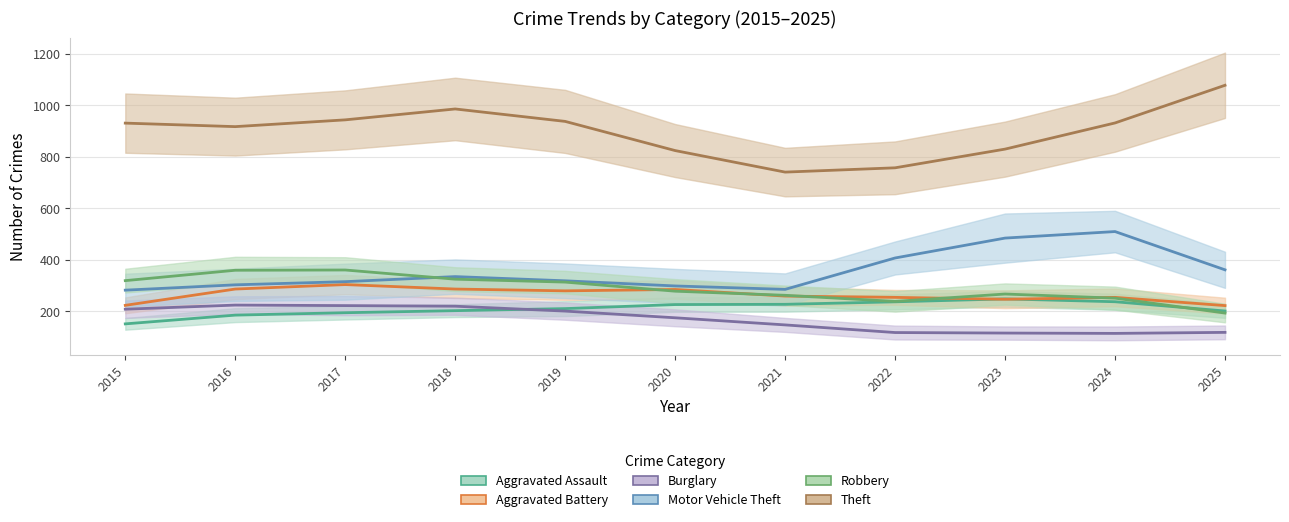

The Burglary series shows 175 at 2025. True or false?

False